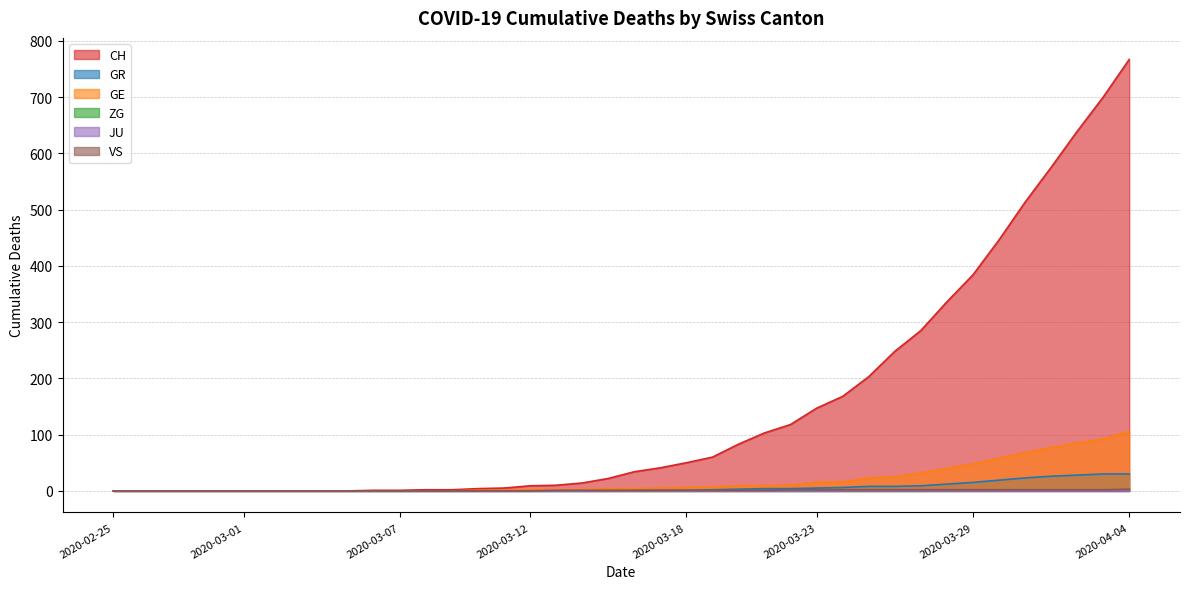

Is it true that VS equals 1 at 2020-03-22?

False